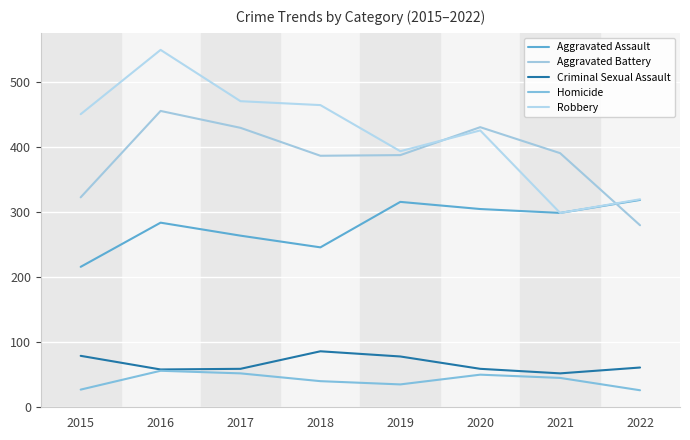

What is the value of the Aggravated Battery point at the 8th from the left?

280